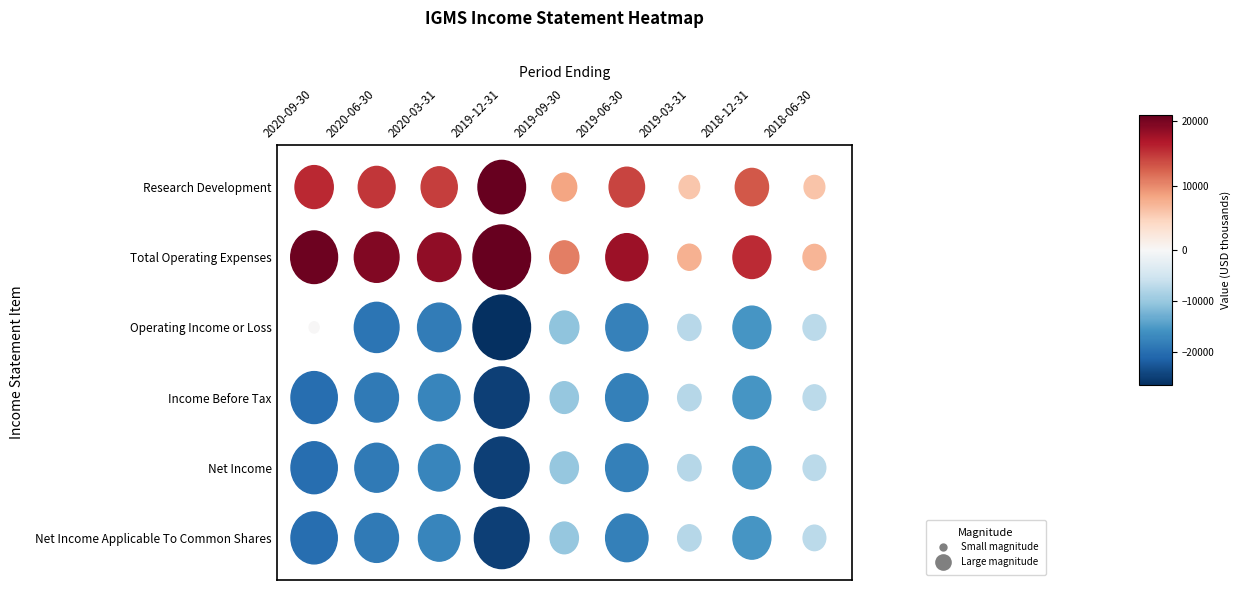

Reading right to left, list all the values displayed in this chart.

Research Development: 2018-06-30=6000	2018-12-31=13000	2019-03-31=5900	2019-06-30=14200	2019-09-30=8300	2019-12-31=21000	2020-03-31=14600	2020-06-30=15000	2020-09-30=15800
Total Operating Expenses: 2018-06-30=7200	2018-12-31=15600	2019-03-31=7400	2019-06-30=17900	2019-09-30=10700	2019-12-31=26600	2020-03-31=18600	2020-06-30=19400	2020-09-30=20600
Operating Income or Loss: 2018-06-30=-7200	2018-12-31=-15600	2019-03-31=-7400	2019-06-30=-17900	2019-09-30=-10700	2019-12-31=-26600	2020-03-31=-18600	2020-06-30=-19400	2020-09-30=0
Income Before Tax: 2018-06-30=-7100	2018-12-31=-15600	2019-03-31=-7500	2019-06-30=-18100	2019-09-30=-10200	2019-12-31=-25000	2020-03-31=-17600	2020-06-30=-18800	2020-09-30=-20300
Net Income: 2018-06-30=-7100	2018-12-31=-15600	2019-03-31=-7500	2019-06-30=-18100	2019-09-30=-10200	2019-12-31=-25000	2020-03-31=-17600	2020-06-30=-18800	2020-09-30=-20300
Net Income Applicable To Common Shares: 2018-06-30=-7100	2018-12-31=-15600	2019-03-31=-7500	2019-06-30=-18100	2019-09-30=-10200	2019-12-31=-25000	2020-03-31=-17600	2020-06-30=-18800	2020-09-30=-20300